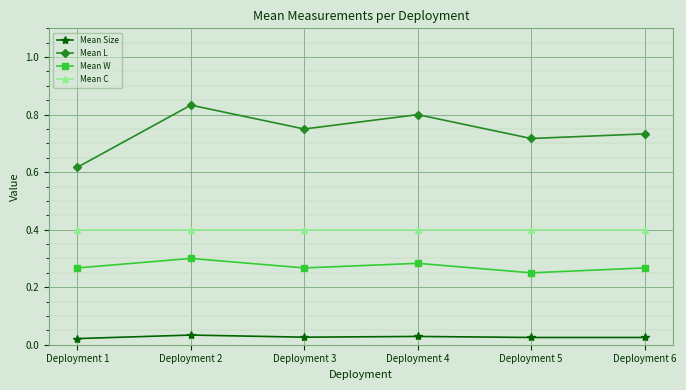

True or false: Mean L has more than 1 points higher than both neighbors.

True